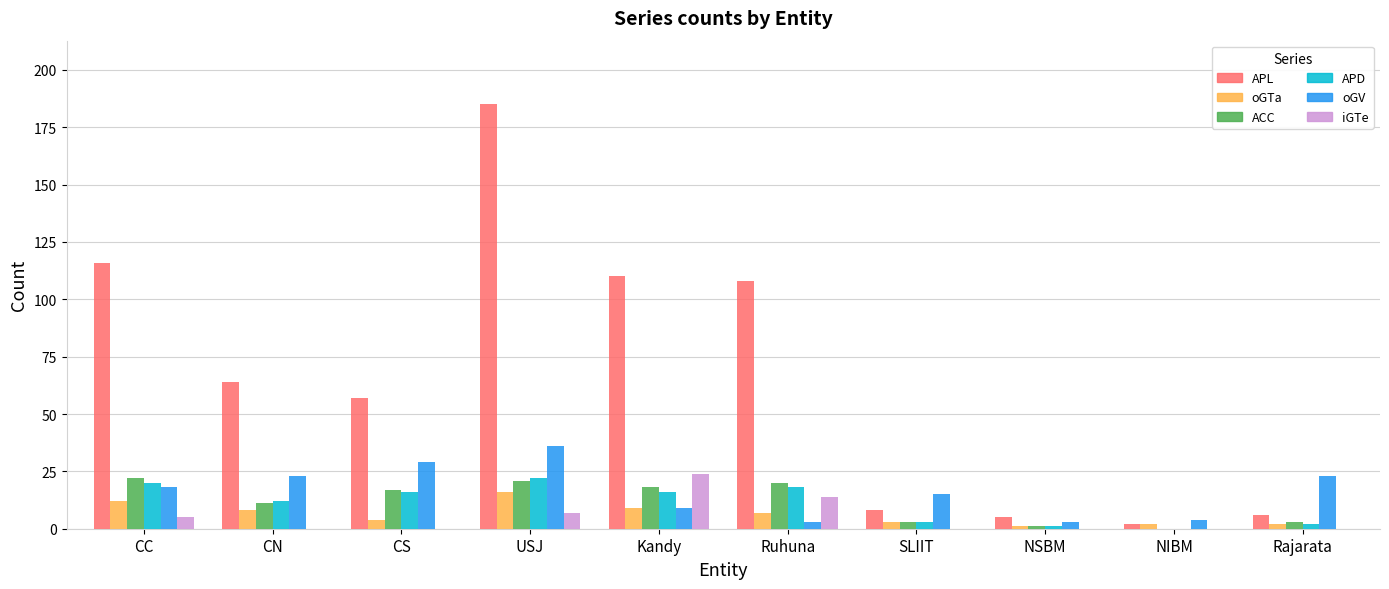

How many distinct data groups are displayed?

6